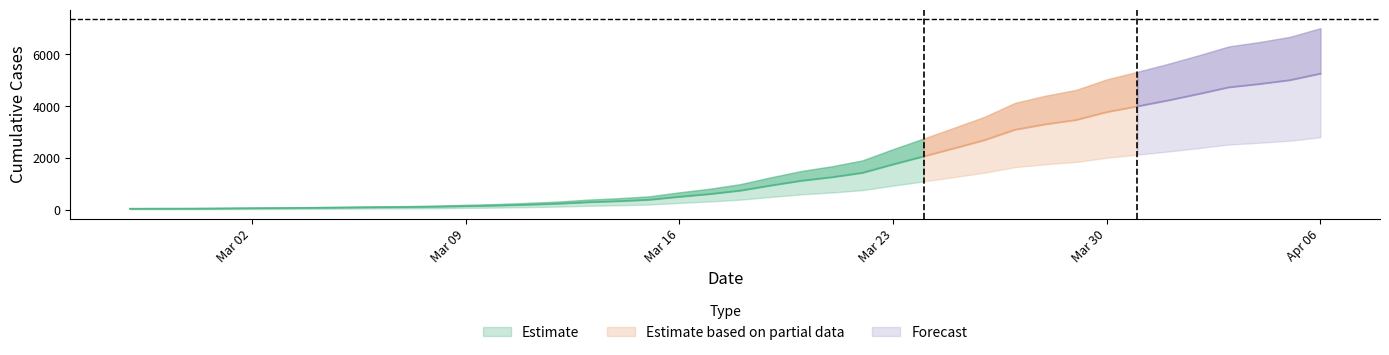

Reading right to left, transcribe all the data shown in this chart.

7001	6666	6467	6298	5952	5623	5319	5028	4624	4401	4125	3589	3165	2750	2340	1908	1682	1500	1257	994	817	677	522	451	396	320	269	226	196	166	146	138	121	109	96	88	77	69	68	65